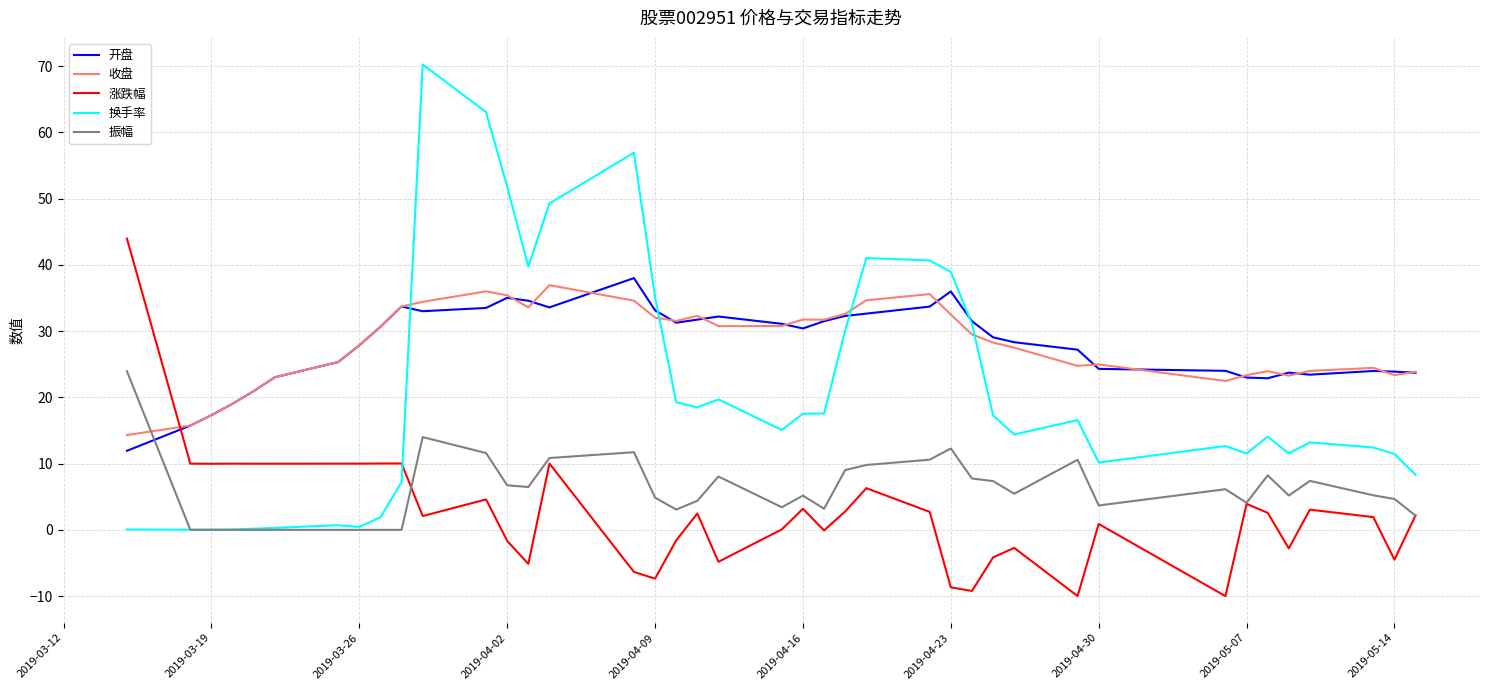

How many intersections are there between 振幅 and 开盘?

1